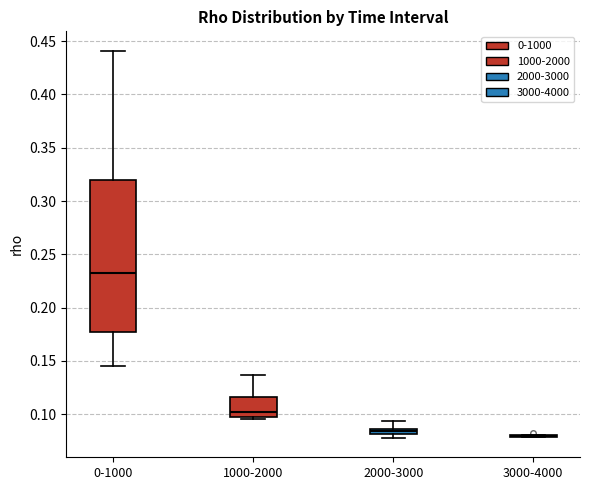

Where is the upper edge of the box for 2000-3000 on the y-axis? The values are not printed on the chart, so give them approximately, as read against the axis.

0.085